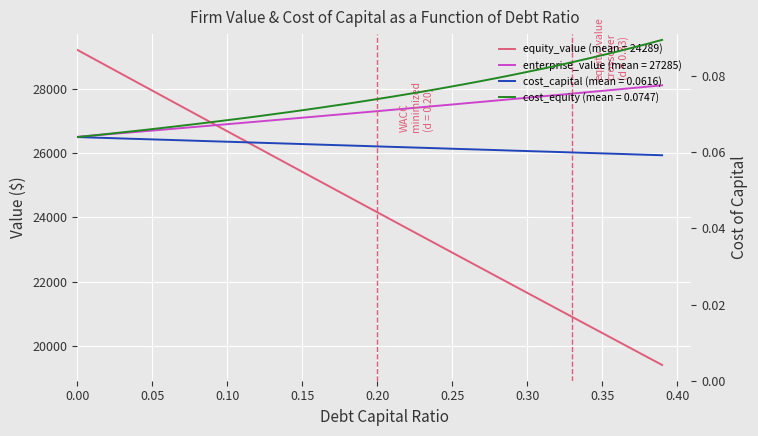

How many lines are shown in the chart?

4